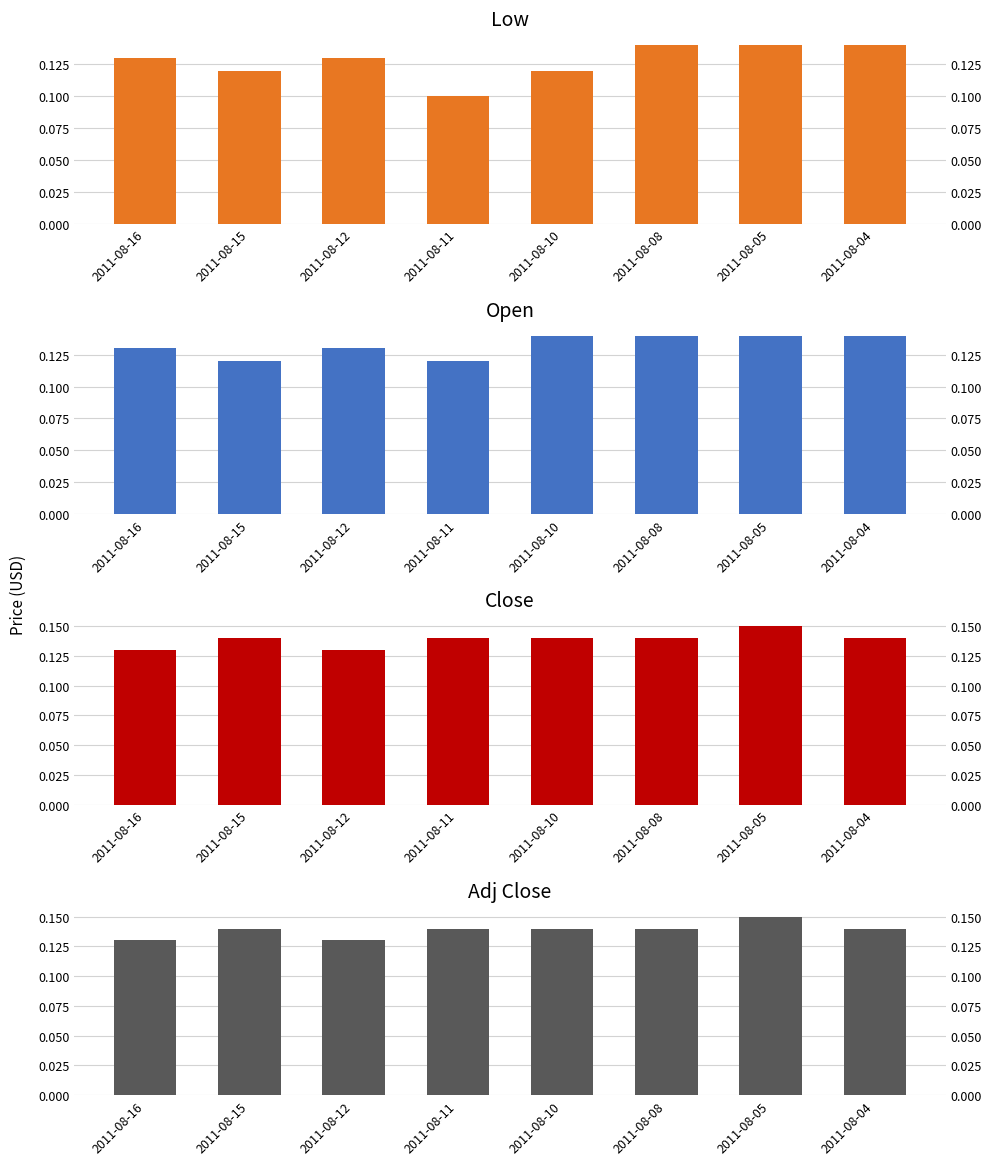

Reading left to right, transcribe all the data shown in this chart.

Low: 2011-08-16=0.1	2011-08-15=0.1	2011-08-12=0.1	2011-08-11=0.1	2011-08-10=0.1	2011-08-08=0.1	2011-08-05=0.1	2011-08-04=0.1
Open: 2011-08-16=0.1	2011-08-15=0.1	2011-08-12=0.1	2011-08-11=0.1	2011-08-10=0.1	2011-08-08=0.1	2011-08-05=0.1	2011-08-04=0.1
Close: 2011-08-16=0.1	2011-08-15=0.1	2011-08-12=0.1	2011-08-11=0.1	2011-08-10=0.1	2011-08-08=0.1	2011-08-05=0.1	2011-08-04=0.1
Adj Close: 2011-08-16=0.1	2011-08-15=0.1	2011-08-12=0.1	2011-08-11=0.1	2011-08-10=0.1	2011-08-08=0.1	2011-08-05=0.1	2011-08-04=0.1